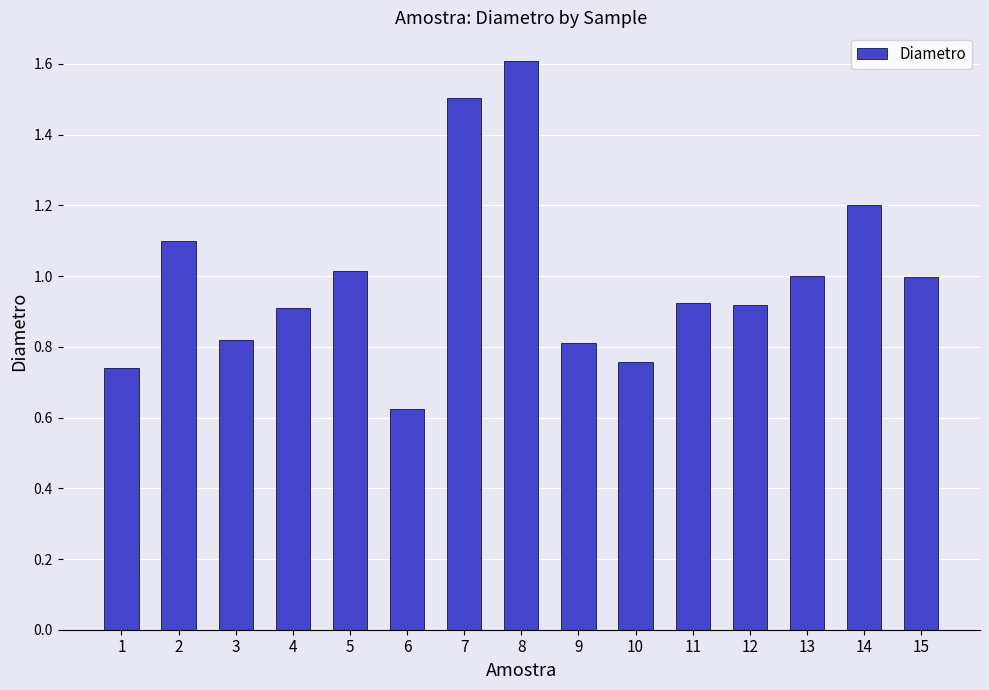

What is the value of the 14th bar from the left?

1.2